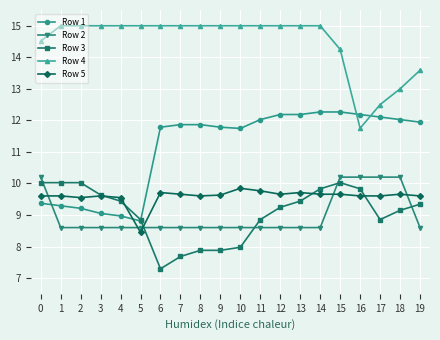

What is the difference between the highest and lowest values at 11?

6.4